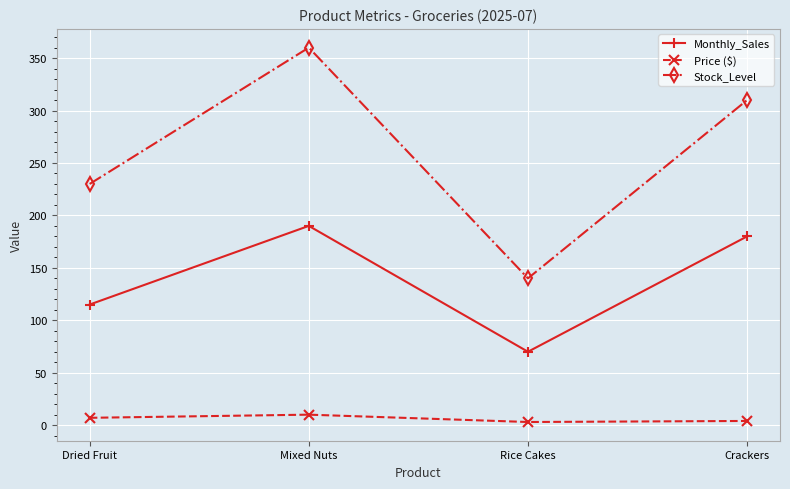

True or false: Price ($) and Monthly_Sales cross at least once.

False